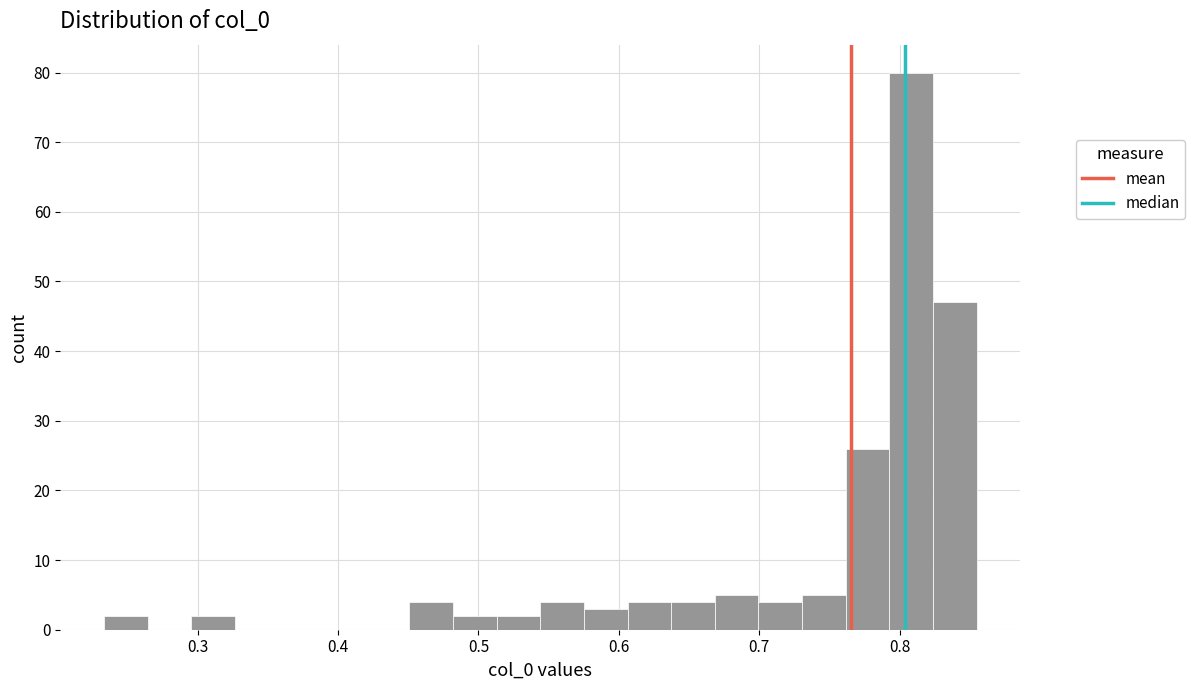

Read against the x-axis, roughly where is the centre of the tallest bar?

0.81